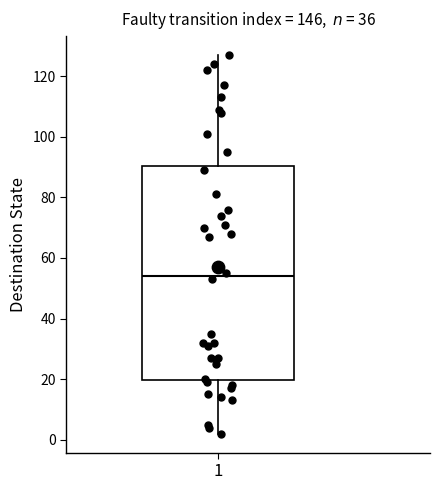

Read this box plot against the y-axis: the position of the median line, the range covered by the box, and the ends of both whiskers. The values are not printed on the chart, so give them approximately, as read against the axis.

median 54, box 20 to 90, whiskers 2 to 128